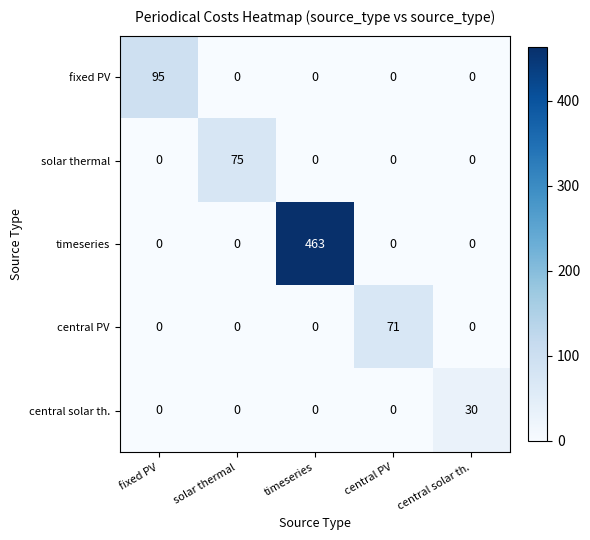

The value of solar thermal at solar thermal is 75. True or false?

True